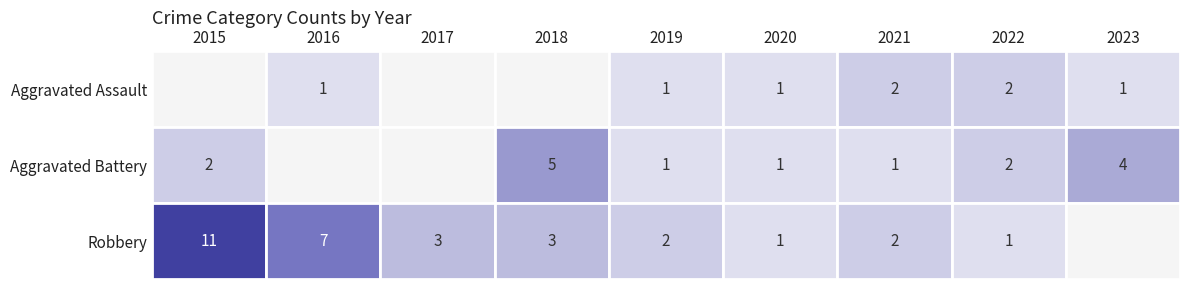

True or false: Aggravated Assault has a value of 2 at 2022.

True